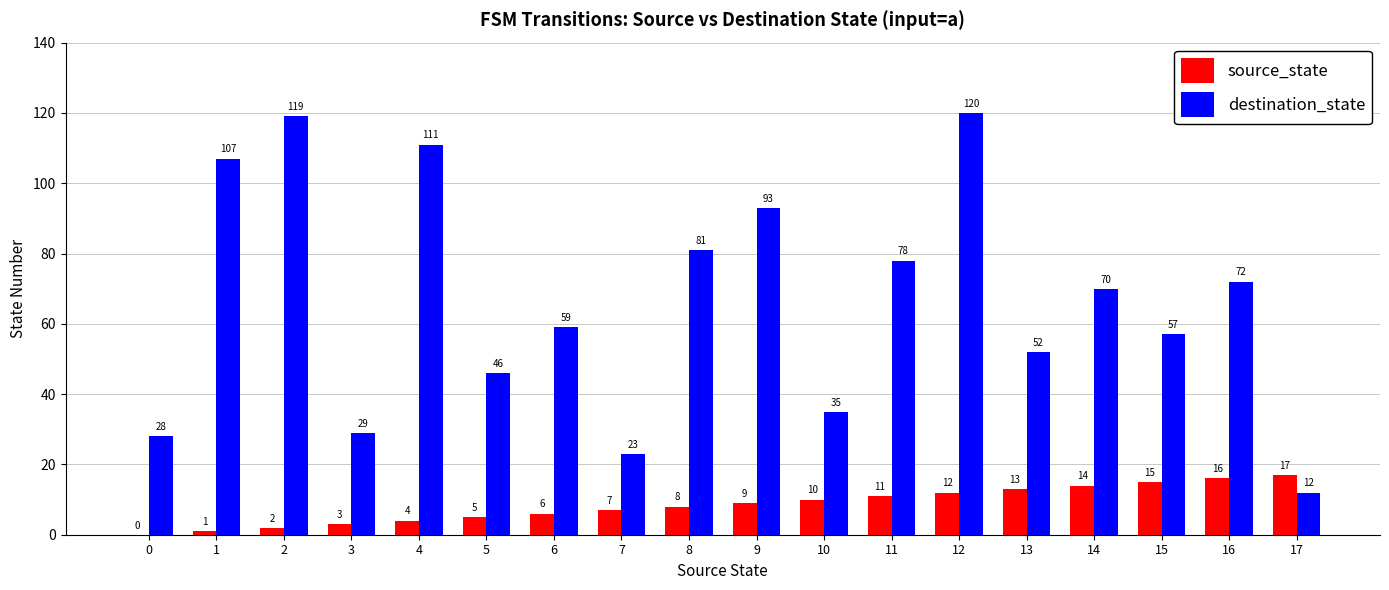

The value of source_state at 15 is 15. True or false?

True